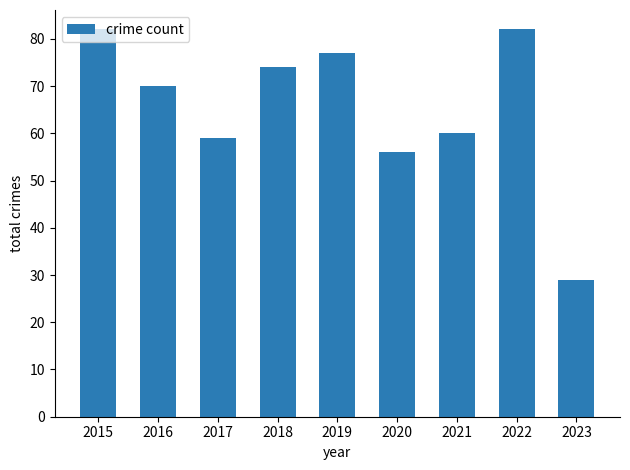

How many data points are less than 70?

4